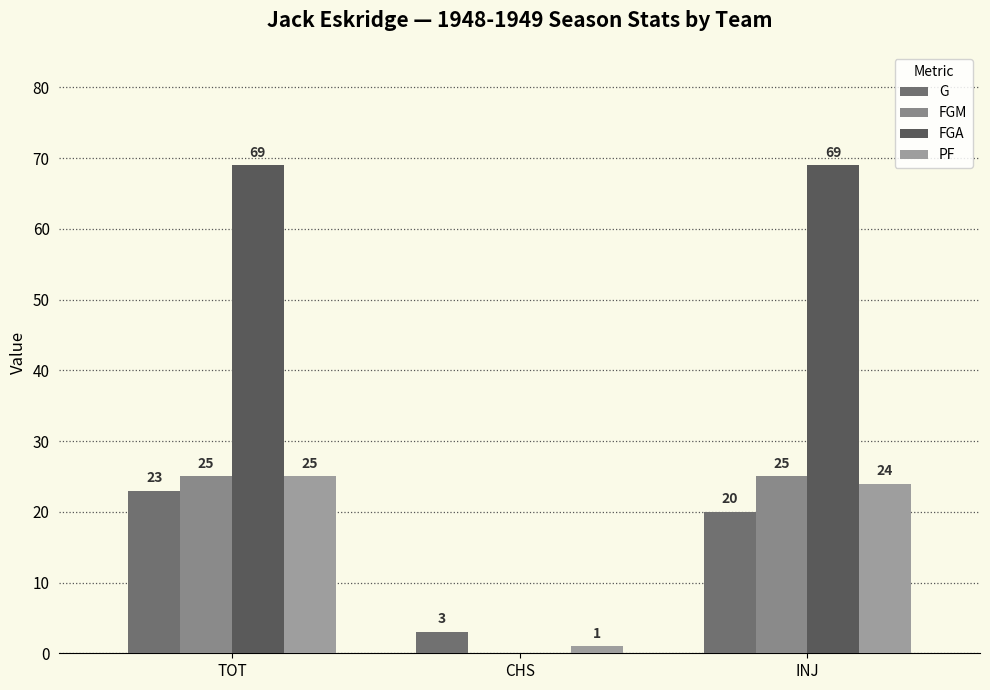

What is the label of the 2nd bar from the right?

CHS